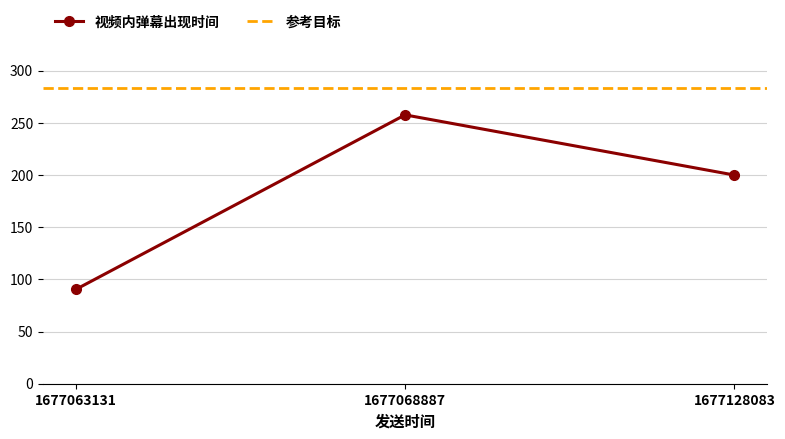

Rank the categories by value from highest to lowest.

1677068887, 1677128083, 1677063131